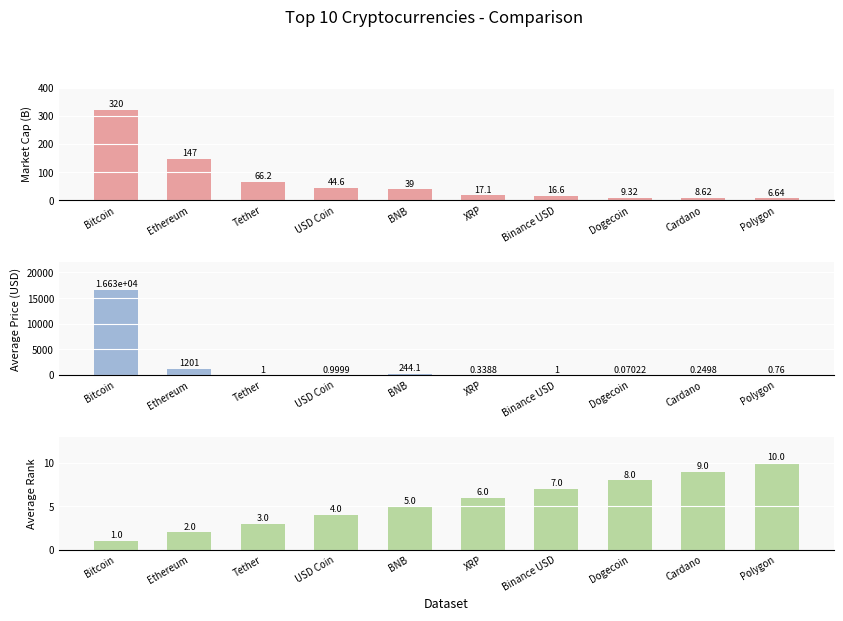

Reading left to right, extract all data points from this chart.

Market Cap (Billions USD): Bitcoin=320.0	Ethereum=147.0	Tether=66.2	USD Coin=44.6	BNB=39.0	XRP=17.1	Binance USD=16.6	Dogecoin=9.3	Cardano=8.6	Polygon=6.6
Average Price (USD): Bitcoin=16625.1	Ethereum=1201.0	Tether=1.0	USD Coin=1.0	BNB=244.1	XRP=0.3	Binance USD=1.0	Dogecoin=0.1	Cardano=0.2	Polygon=0.8
Average Rank: Bitcoin=1.0	Ethereum=2.0	Tether=3.0	USD Coin=4.0	BNB=5.0	XRP=6.0	Binance USD=7.0	Dogecoin=8.0	Cardano=9.0	Polygon=10.0